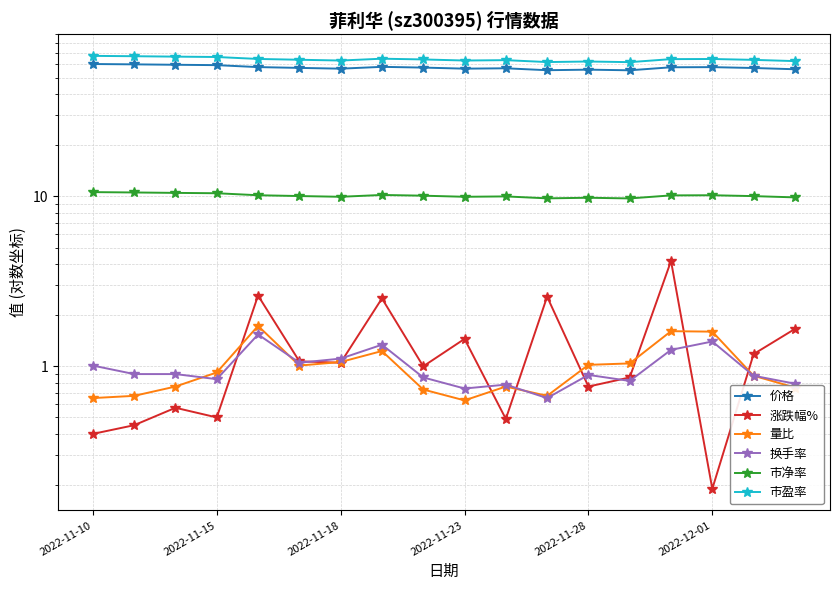

What position from the right is 2022-11-10?

18